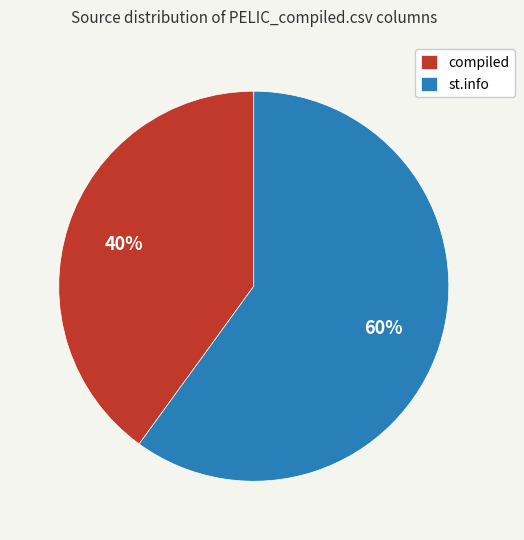

How many segments does this pie chart have?

2